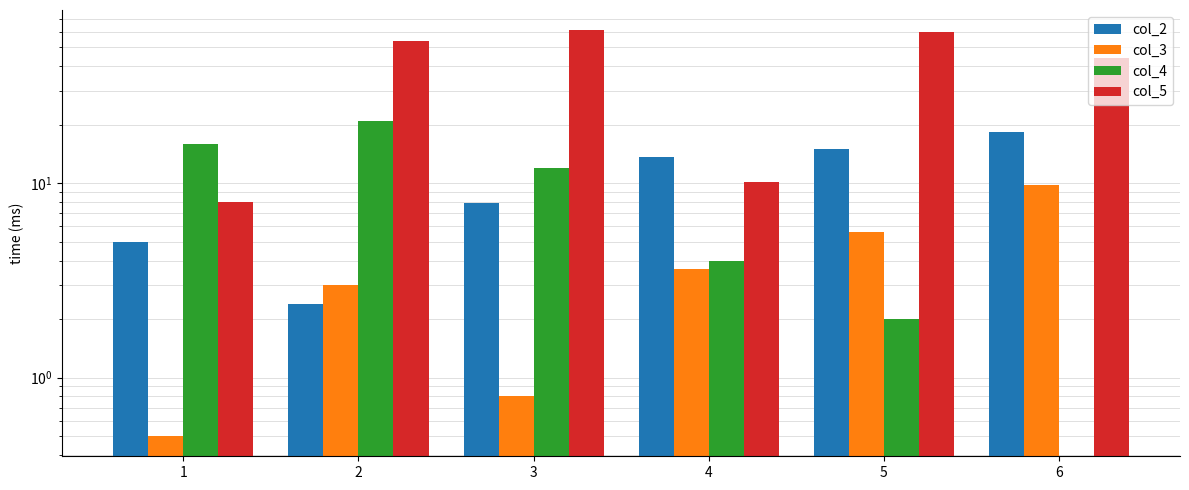

What is the difference between the col_2 values at 4 and 1?

8.7